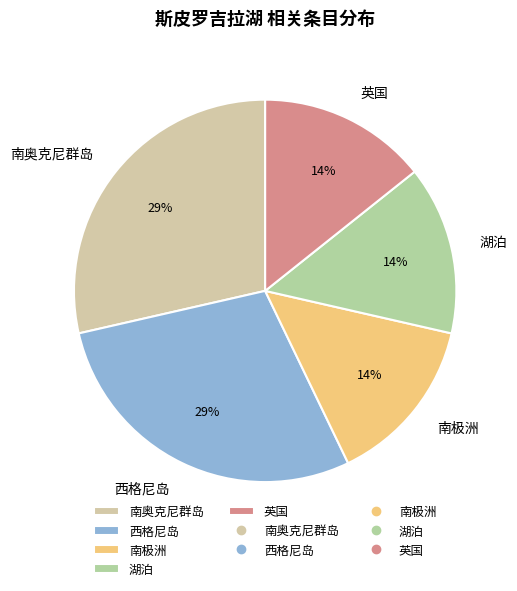

How many segments does this pie chart have?

5